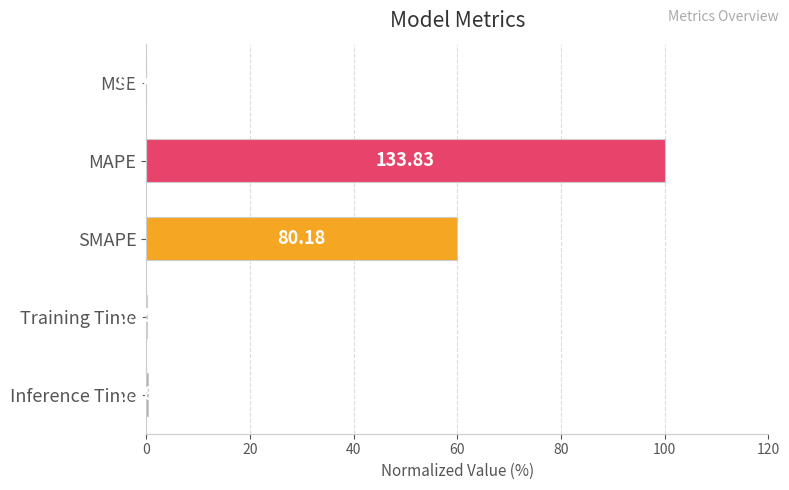

Are the bars horizontal?

Yes